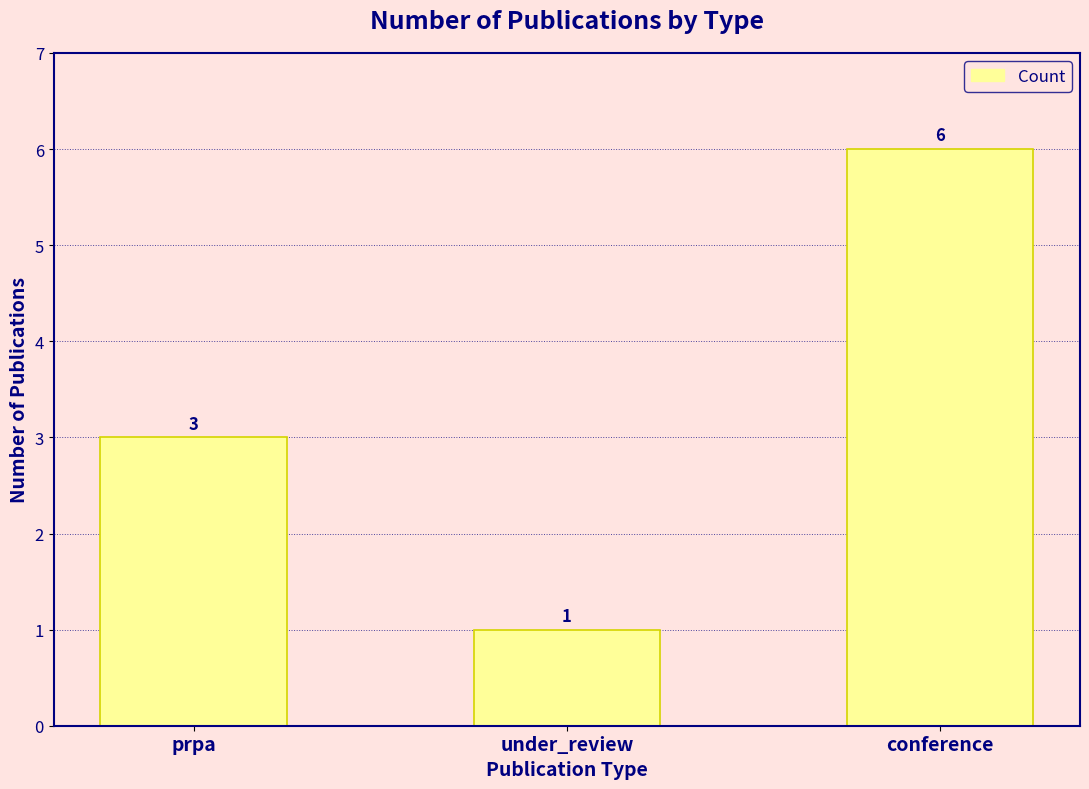

List the labels in order of value, smallest first.

under_review, prpa, conference